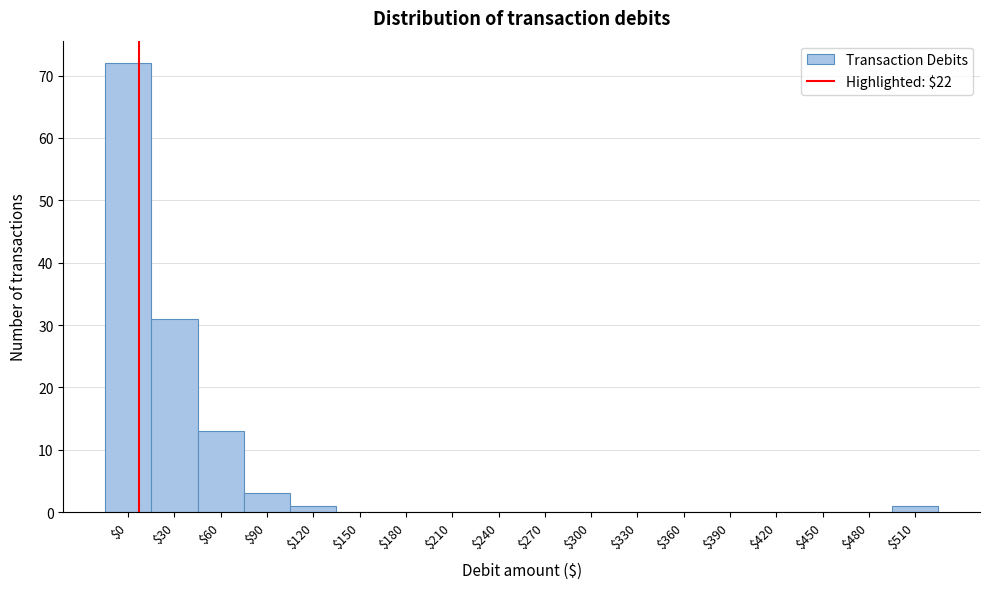

The chart shows a value of 41 at $30. True or false?

False